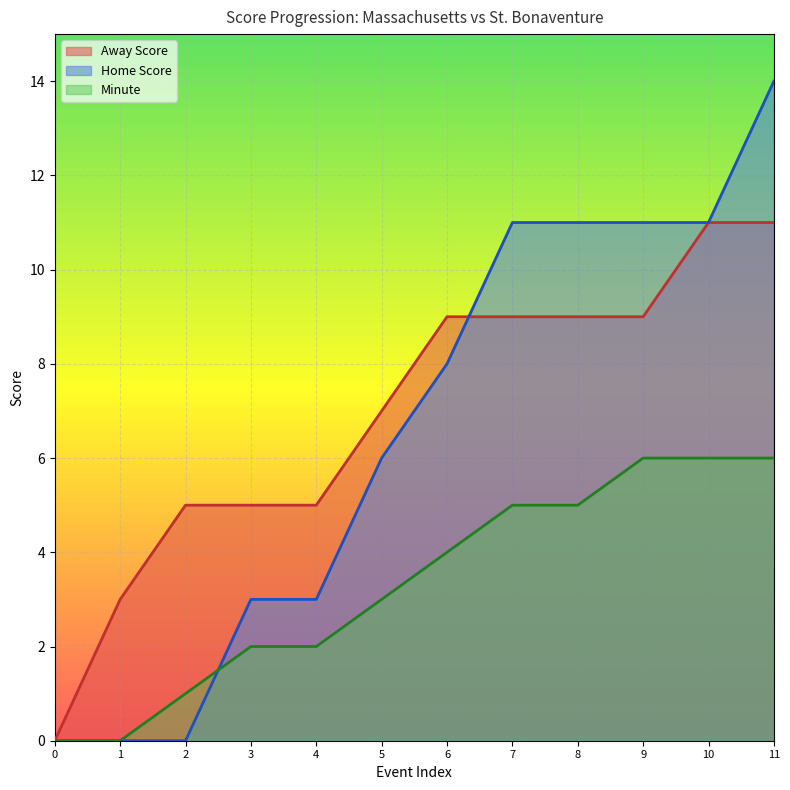

True or false: Home Score has more than 0 points higher than both neighbors.

False